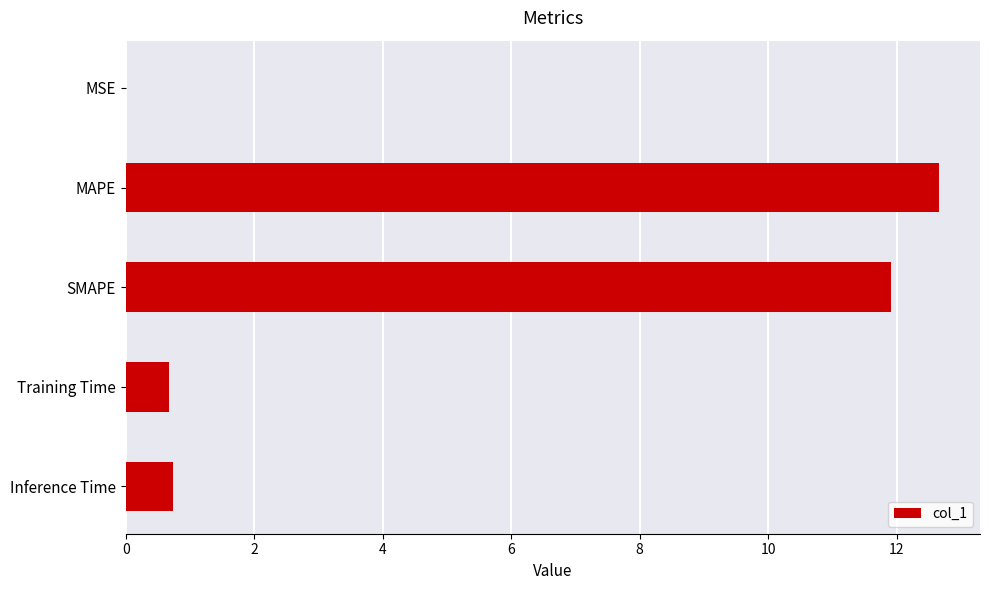

The chart shows a value of 2.9 at SMAPE. True or false?

False